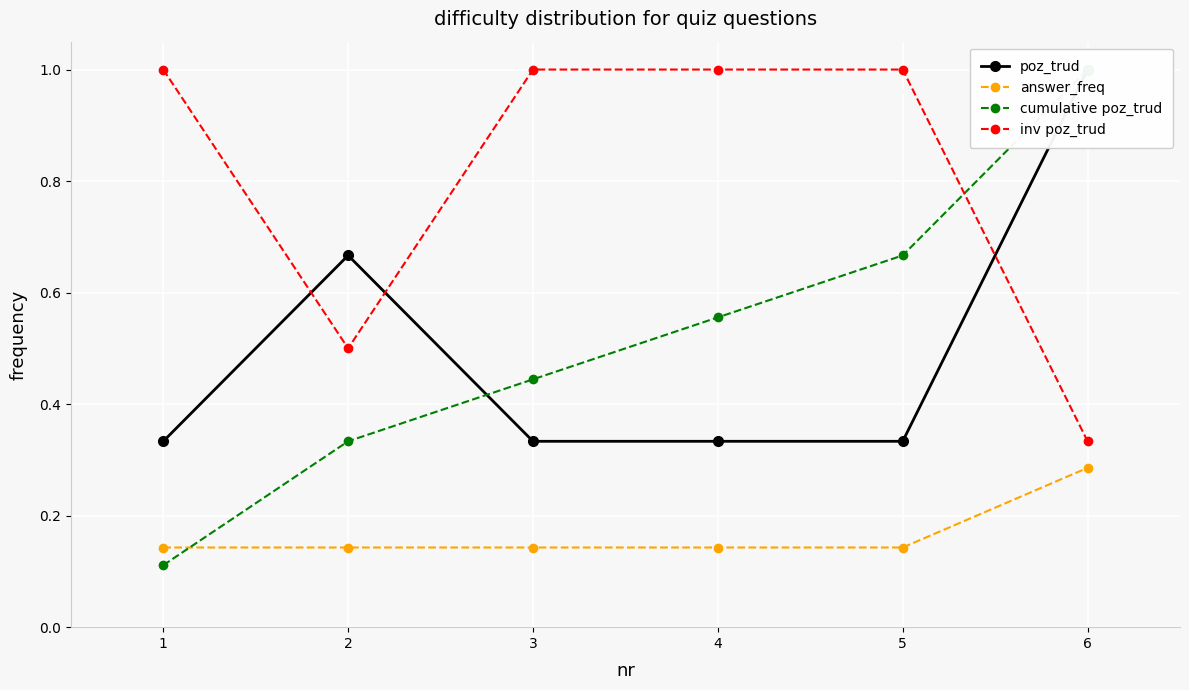

What is the value of the answer_freq point at the 4th from the left?

0.1